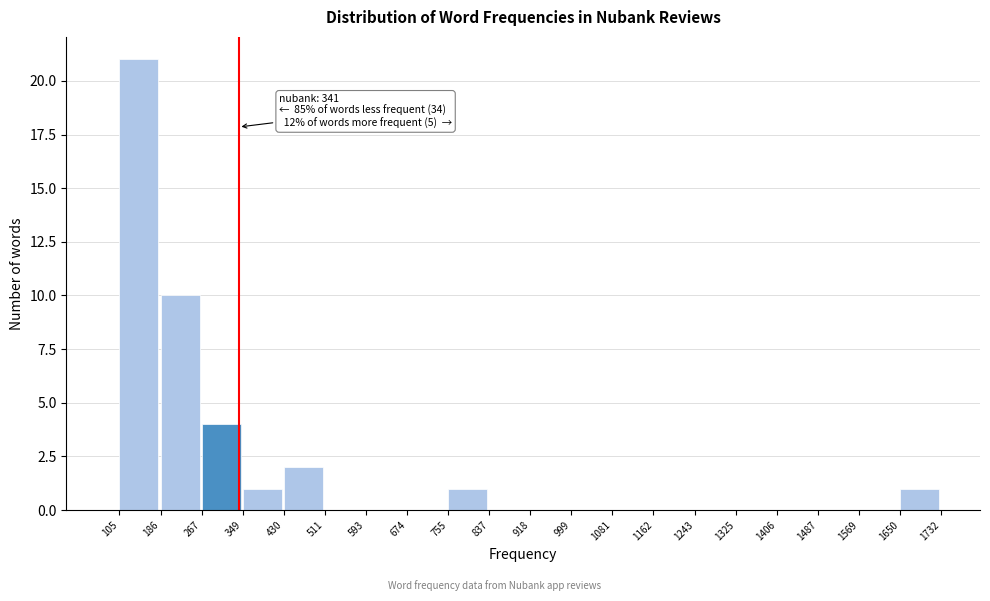

Over which range of the x-axis is the bar tallest?

105 to 186